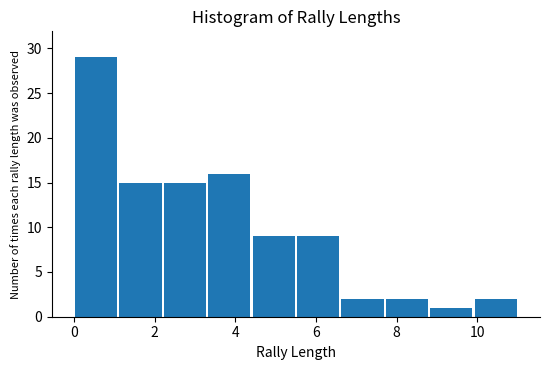

Reading left to right, list every bar in this chart as the range it spans on the x-axis followed by its height. Neither the bar edges nor the heights are printed on the chart, so give them approximately, as read against the axes.

0.0 to 1.1: 29
1.1 to 2.2: 15
2.2 to 3.3: 15
3.3 to 4.4: 16
4.4 to 5.5: 9
5.5 to 6.6: 9
6.6 to 7.7: 2
7.7 to 8.8: 2
8.8 to 9.9: 1
9.9 to 11.0: 2